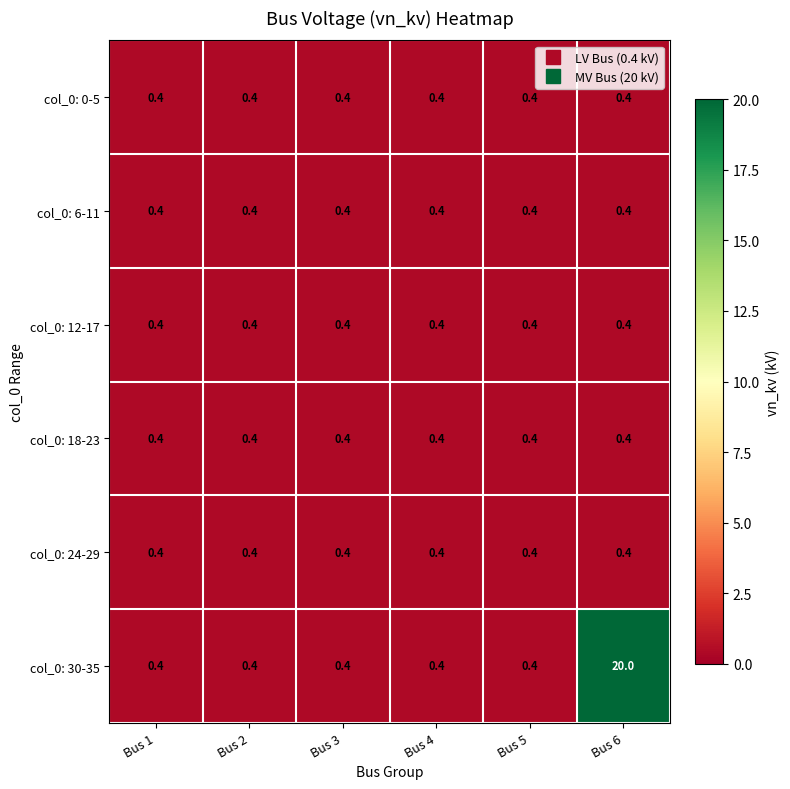

The col_0: 12-17 series shows 0.4 at Bus 5. True or false?

True